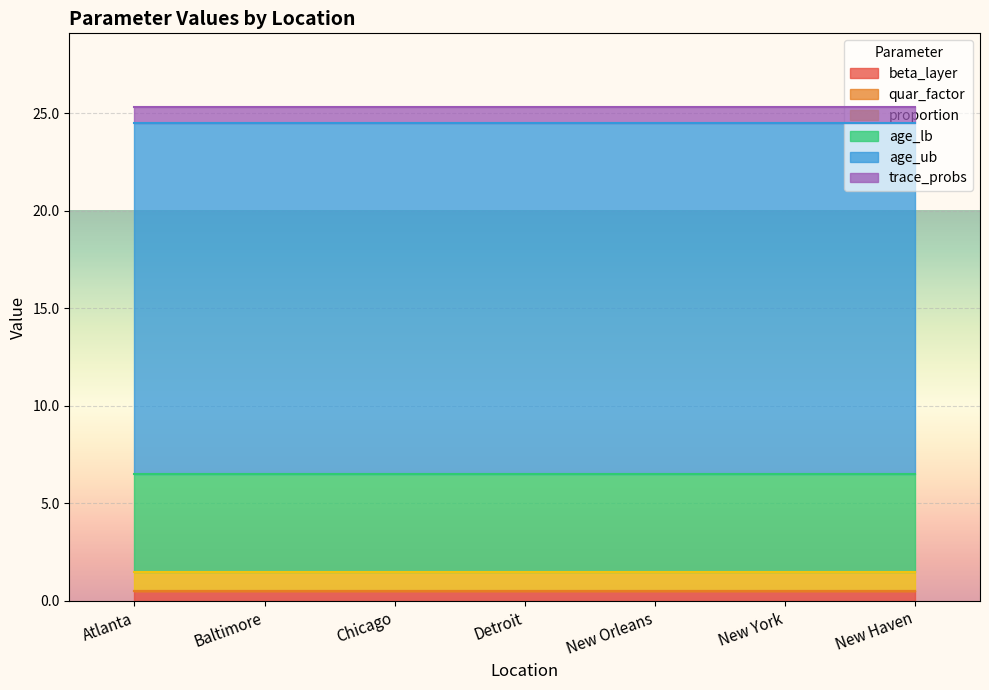

True or false: beta_layer has more than 1 points higher than both neighbors.

False